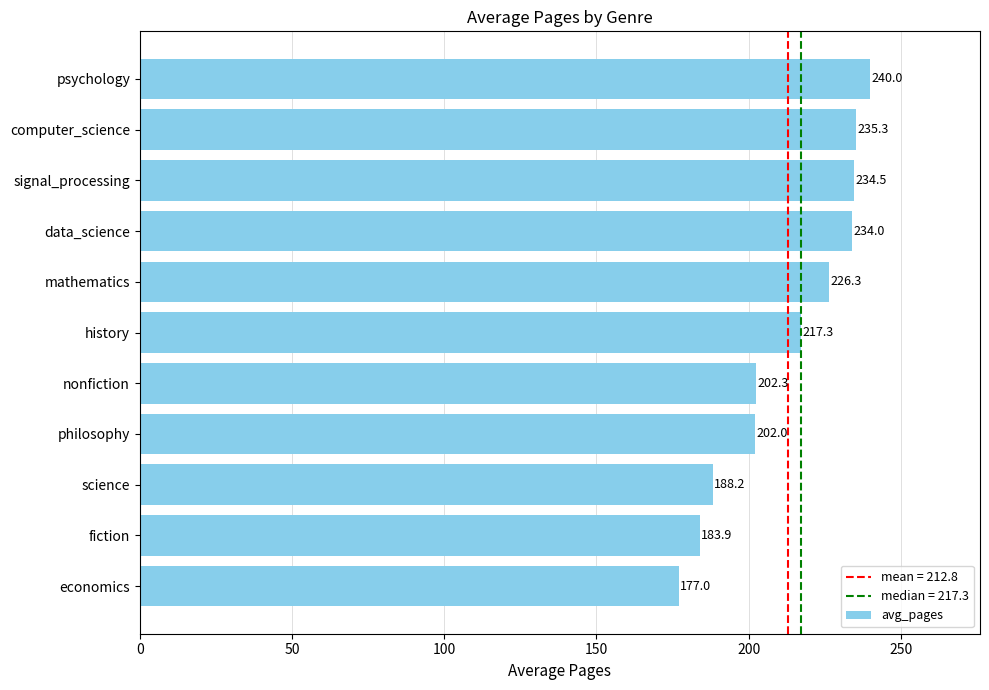

Rank the categories by value from lowest to highest.

economics, fiction, science, philosophy, nonfiction, history, mathematics, data_science, signal_processing, computer_science, psychology